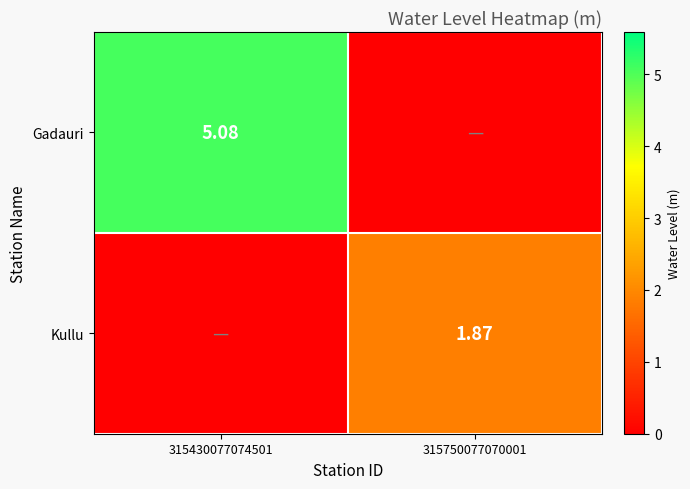

At which label does Gadauri first exceed 5?

315430077074501